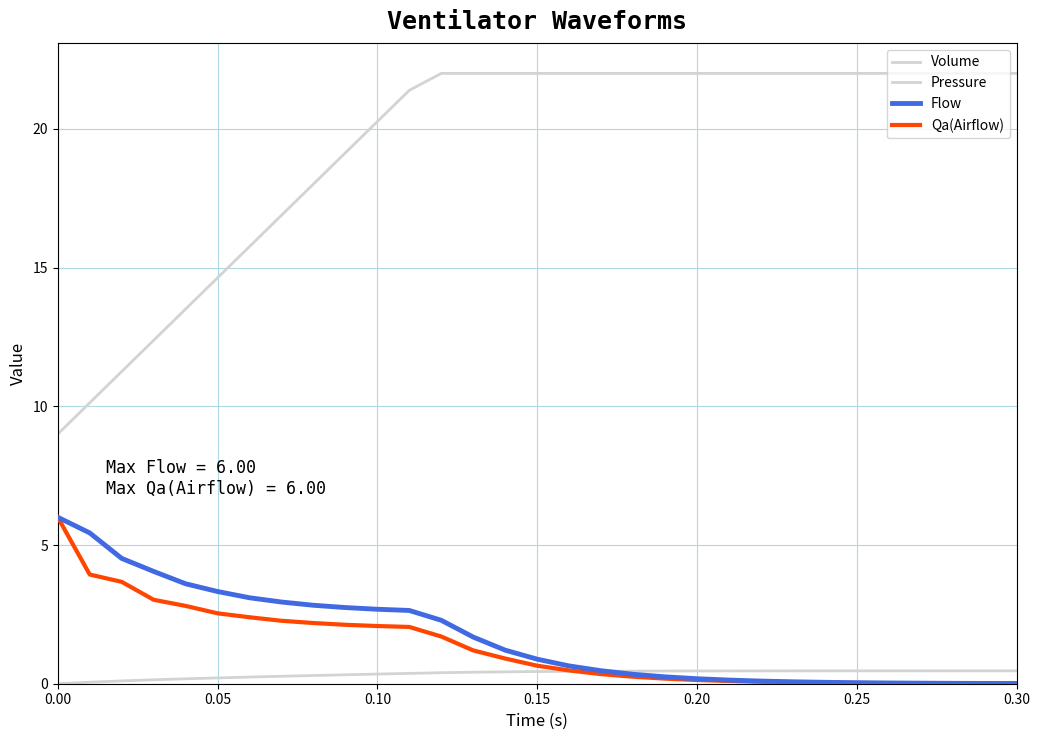

How many distinct data groups are displayed?

4